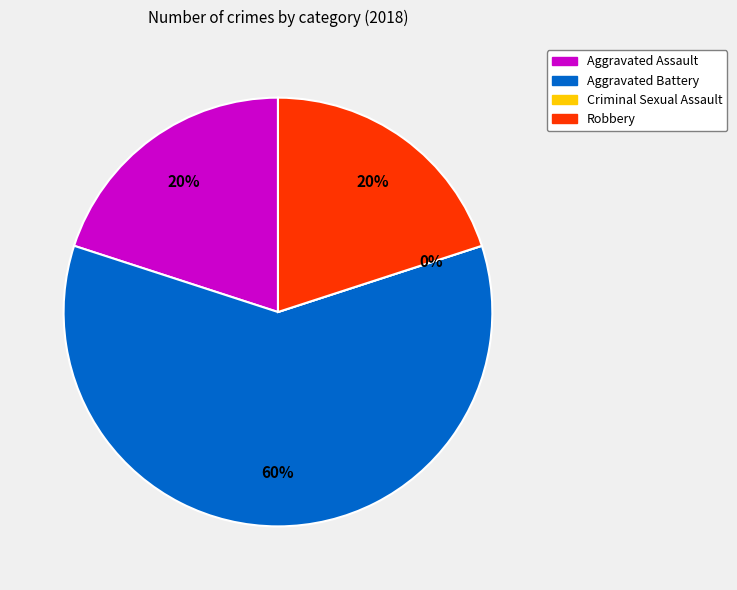

How many slices are in this pie chart?

4